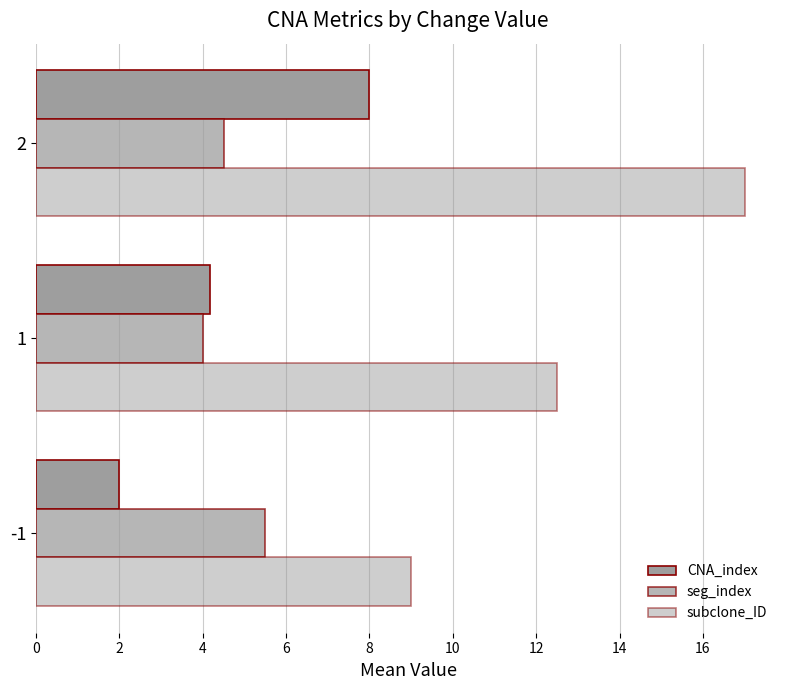

How many CNA_index values are between 2 and 8?

3